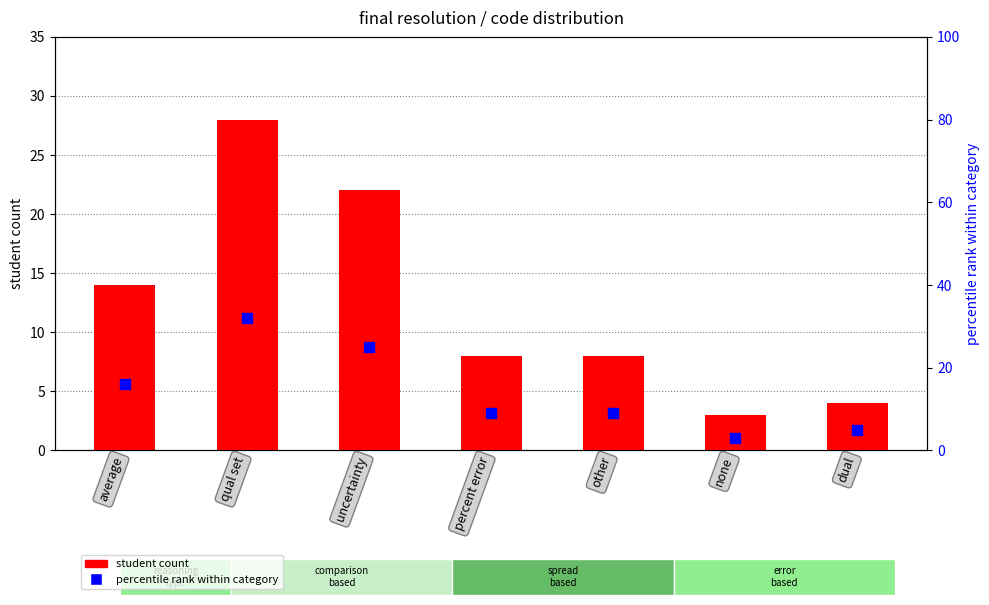

Which series contains the lowest Y value?

student count